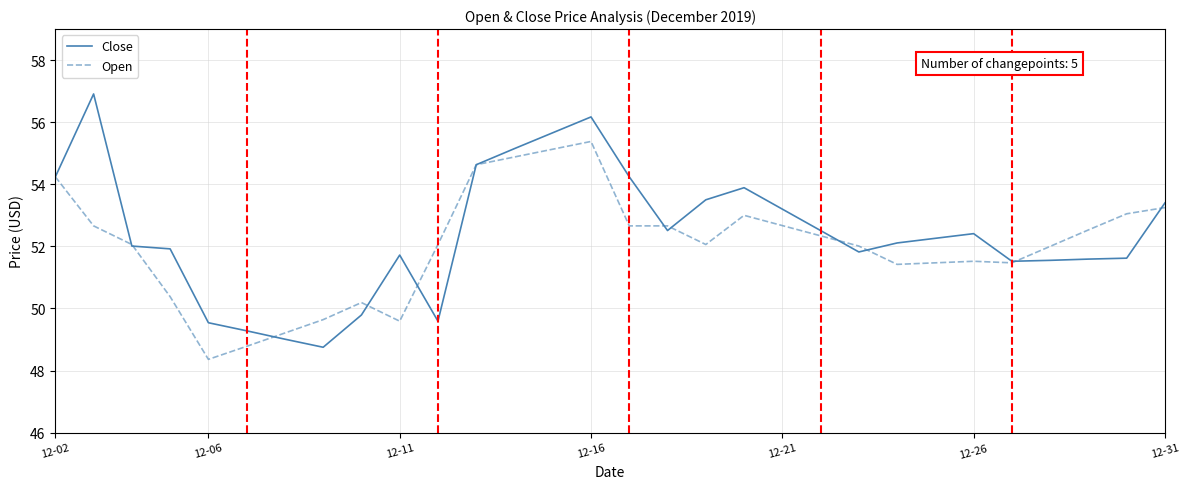

Which series has the largest range (max minus min)?

Close